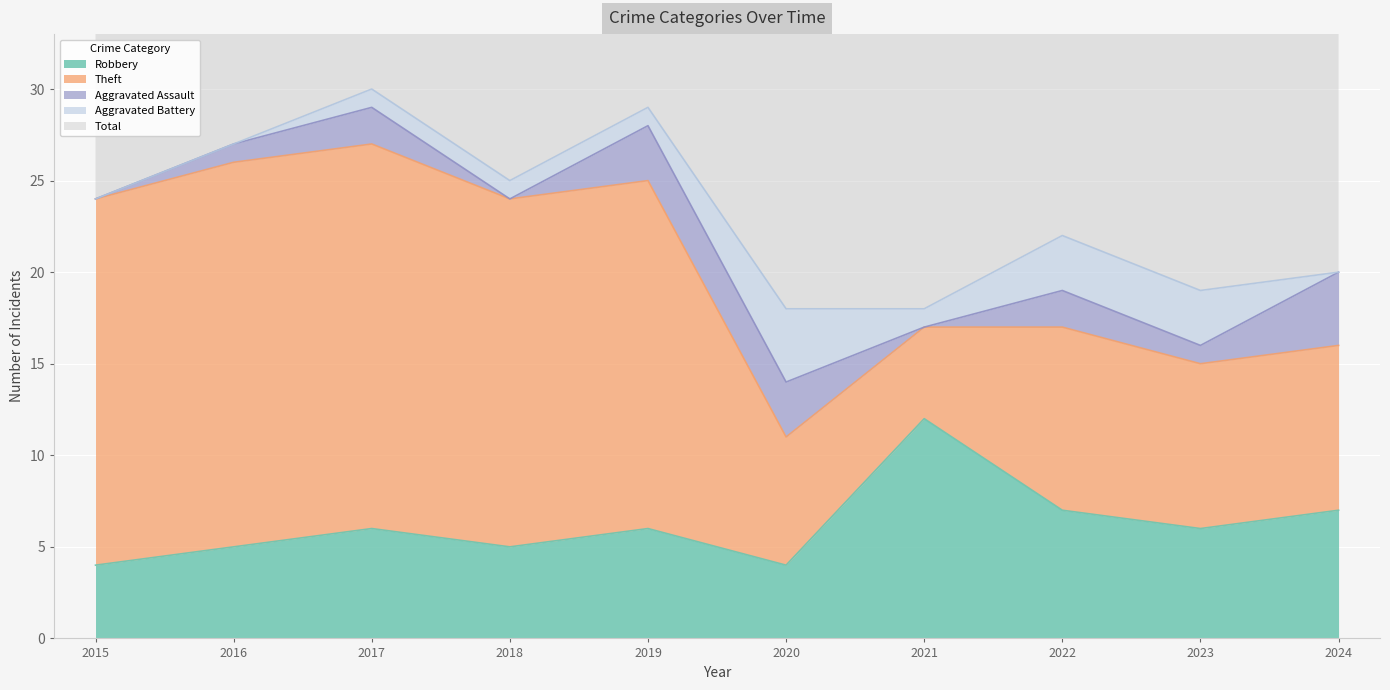

Reading left to right, list all the values displayed in this chart.

Robbery: 2015=4	2016=5	2017=6	2018=5	2019=6	2020=4	2021=12	2022=7	2023=6	2024=7
Theft: 2015=20	2016=21	2017=21	2018=19	2019=19	2020=7	2021=5	2022=10	2023=9	2024=9
Aggravated Assault: 2015=0	2016=1	2017=2	2018=0	2019=3	2020=3	2021=0	2022=2	2023=1	2024=4
Aggravated Battery: 2015=0	2016=0	2017=1	2018=1	2019=1	2020=4	2021=1	2022=3	2023=3	2024=0
Total: 2015=24	2016=27	2017=30	2018=25	2019=29	2020=18	2021=18	2022=23	2023=19	2024=21